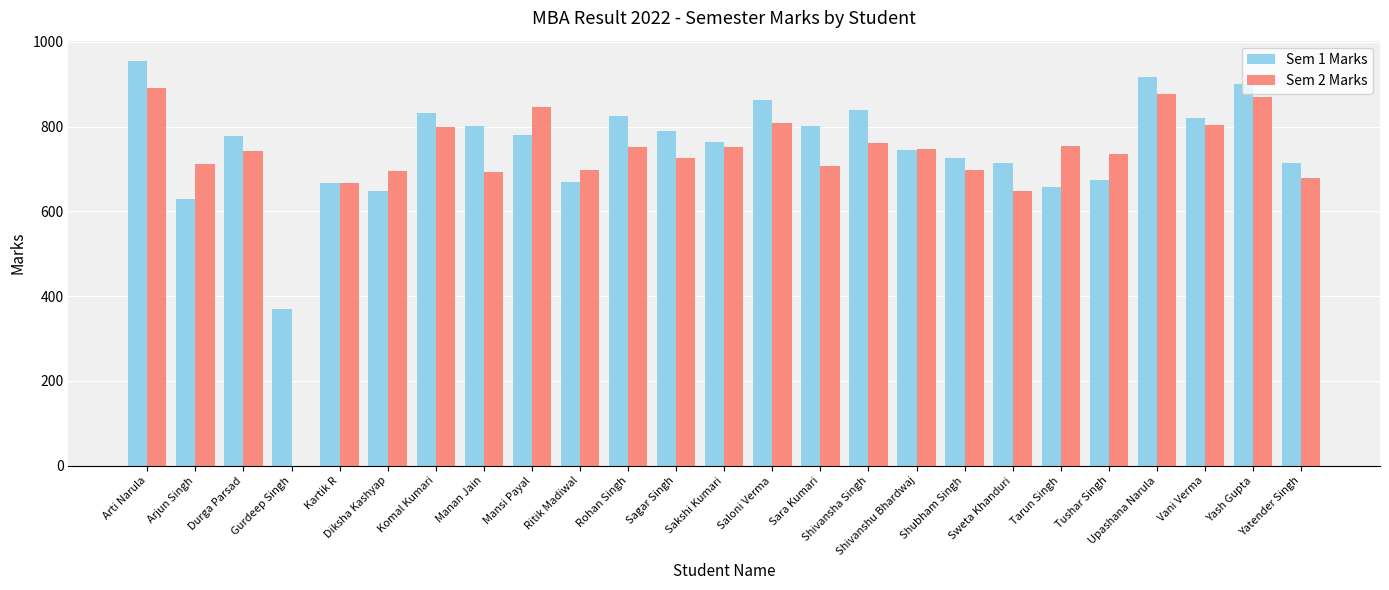

How many distinct data groups are displayed?

2